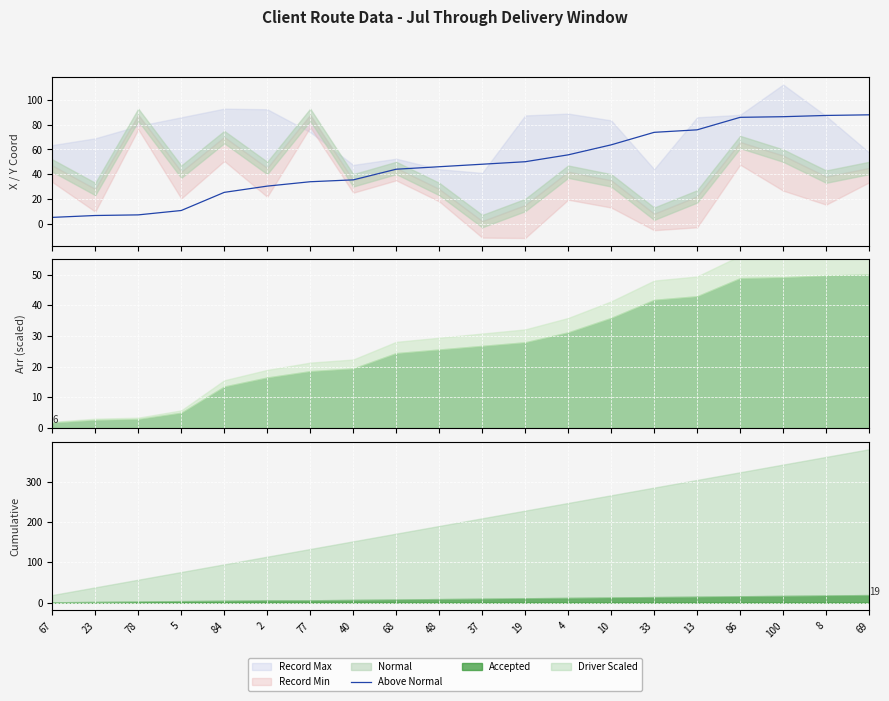

Which category has the highest value across all series?

69